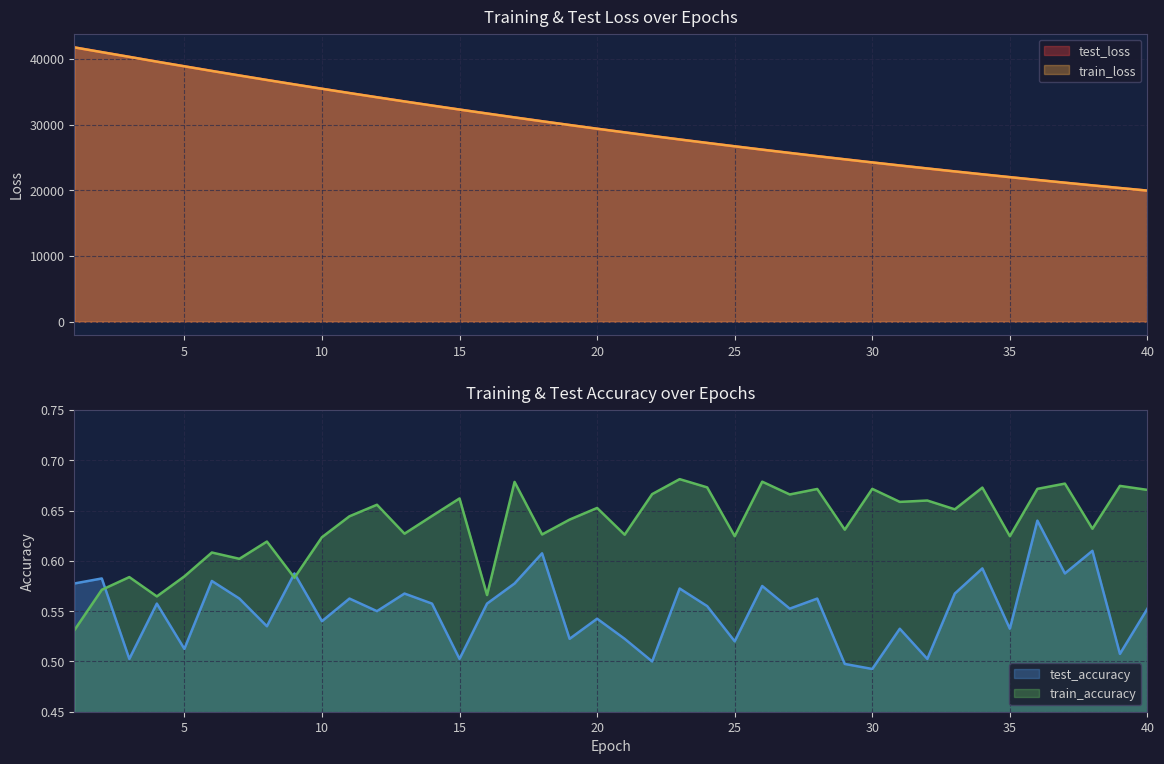

Which series ends up on top after the final intersection of train_accuracy and test_accuracy?

train_accuracy